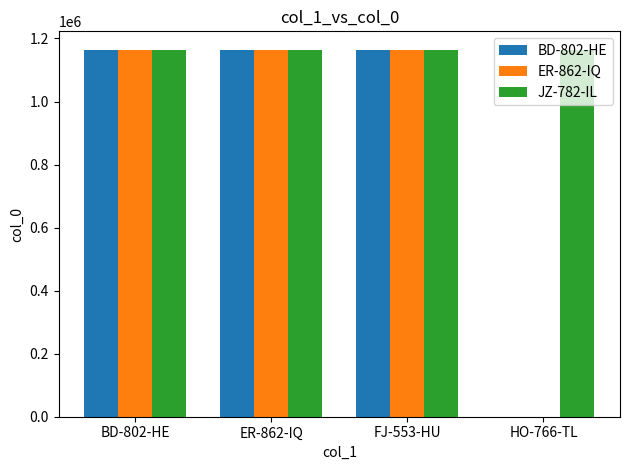

Is it true that BD-802-HE equals -747369 at HO-766-TL?

False